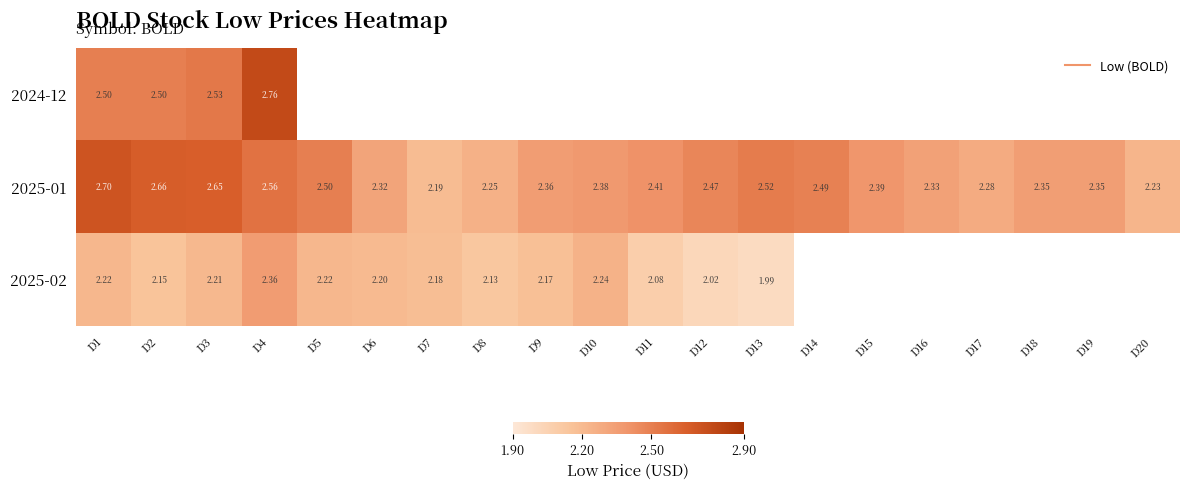

What is the difference between the maximum and minimum values in the 2024-12 series?

0.3